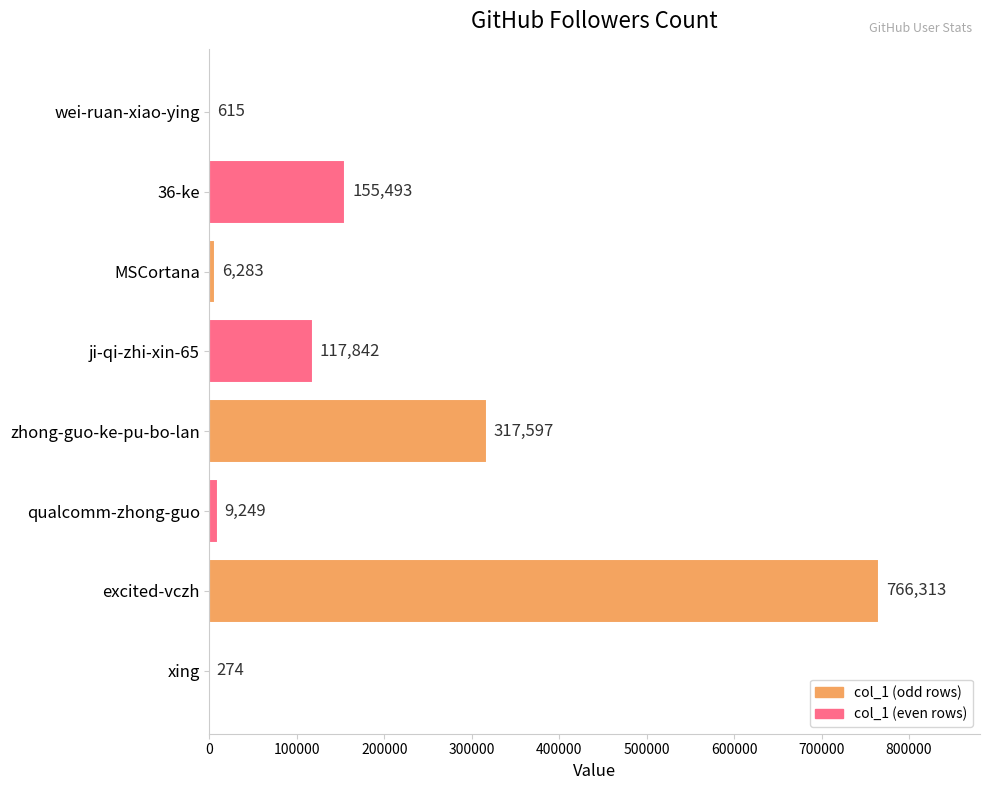

At which category does the chart reach its peak across all series?

excited-vczh